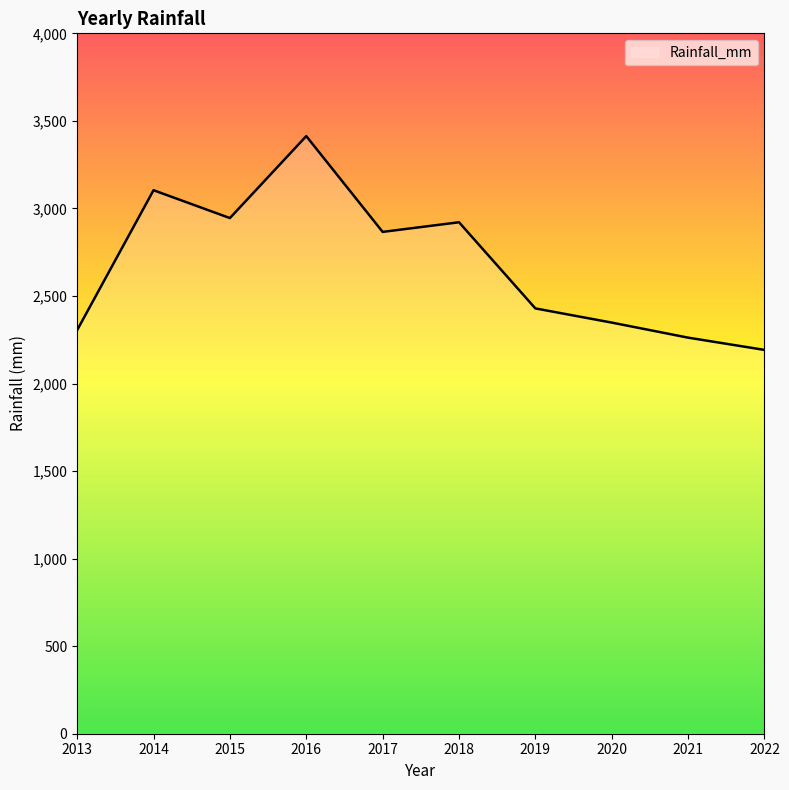

Does the chart have visible grid lines?

No